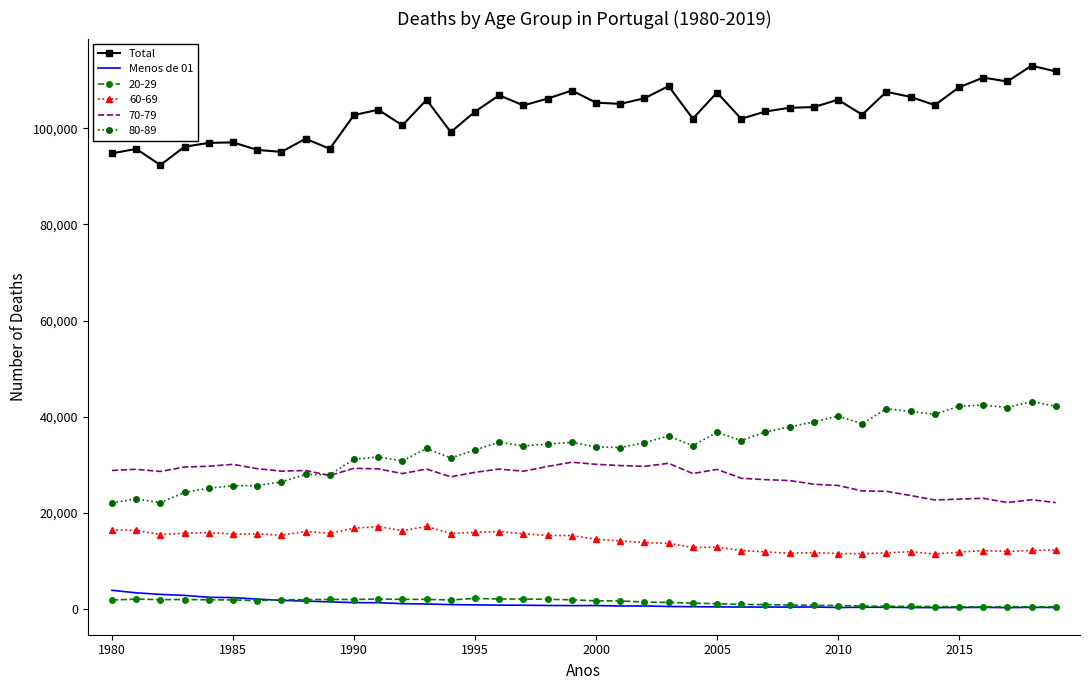

Which series has the largest total across all categories?

Total